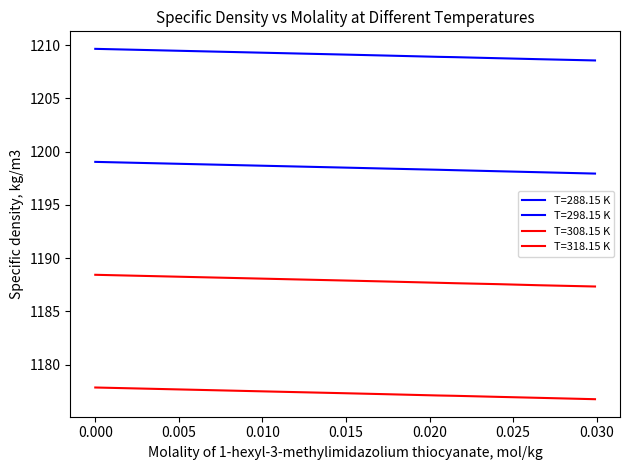

True or false: T=318.15 K and T=298.15 K cross at least once.

False